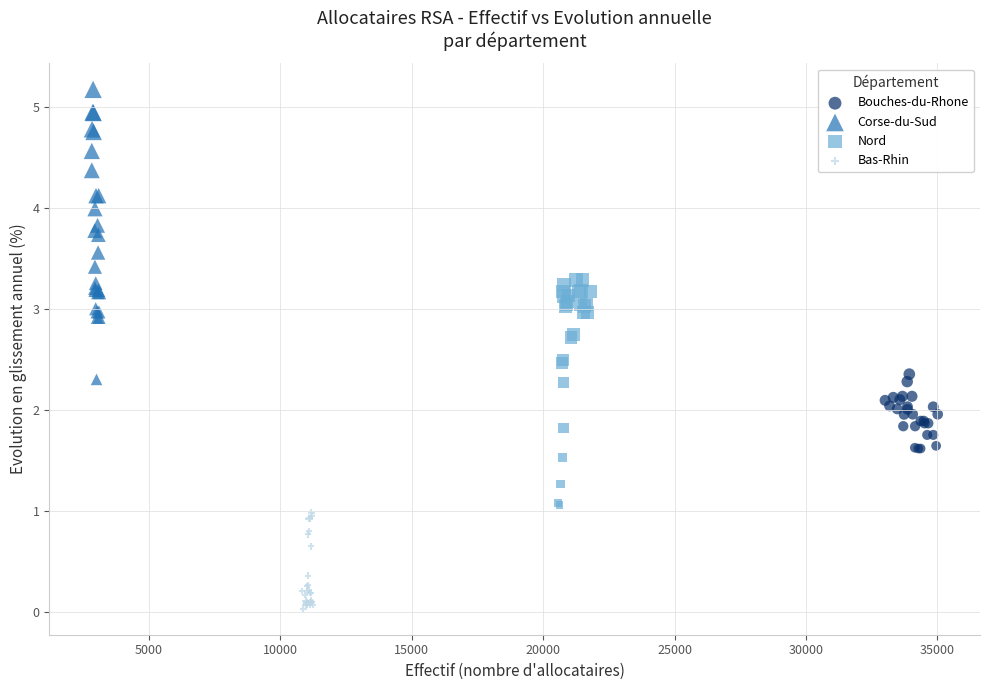

Which series reaches the minimum Y coordinate?

Bas-Rhin